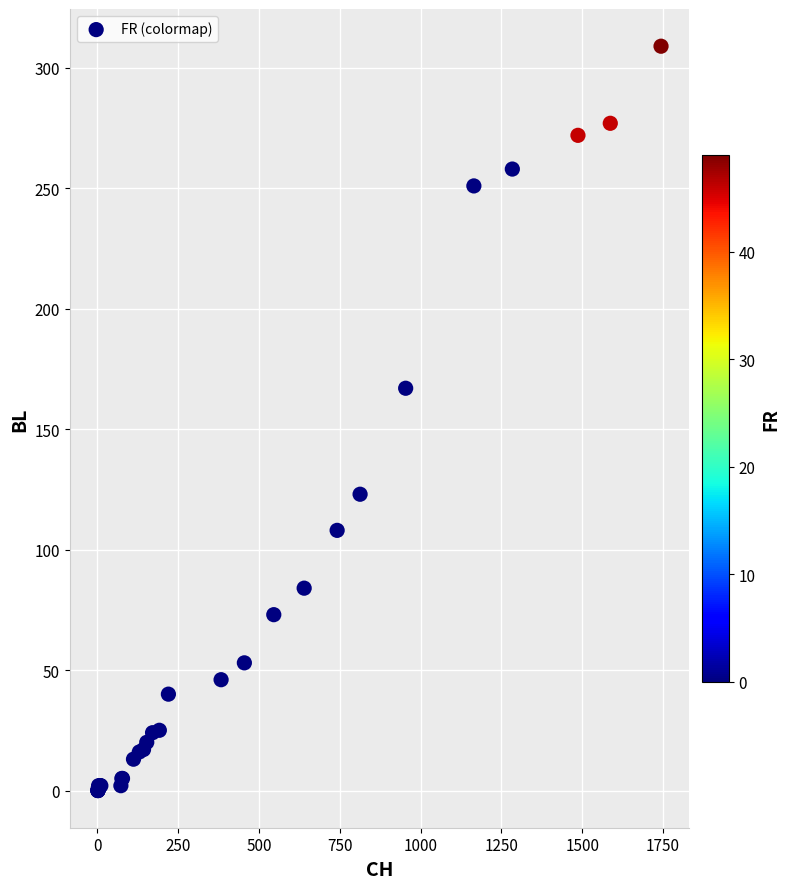

What Y value in the scatter plot is closest to 154?

167